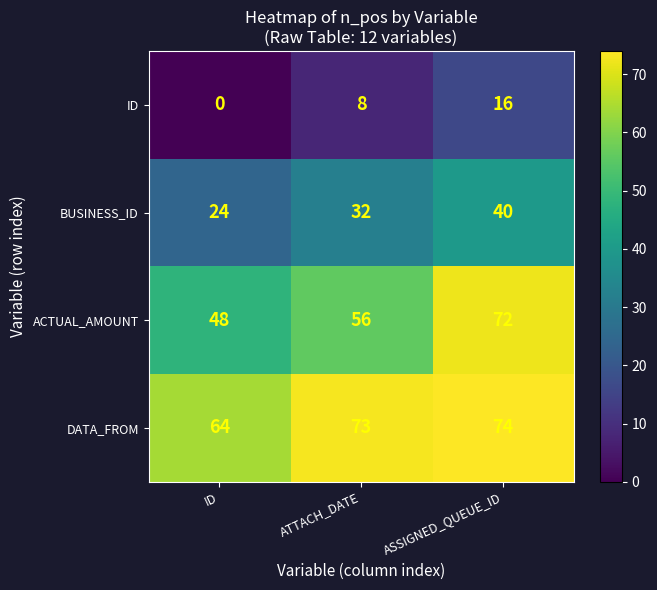

The ID series shows 23 at ASSIGNED_QUEUE_ID. True or false?

False